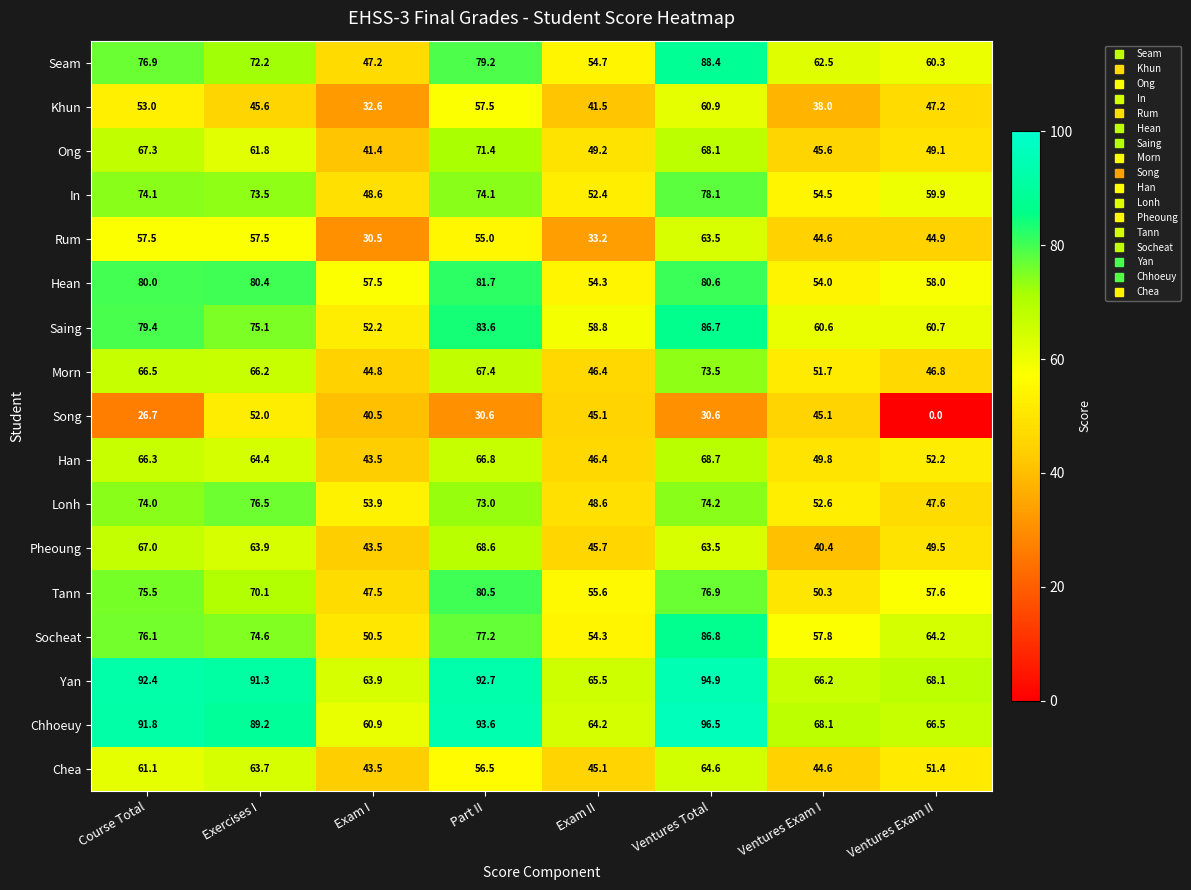

How many data points does each series have?

8